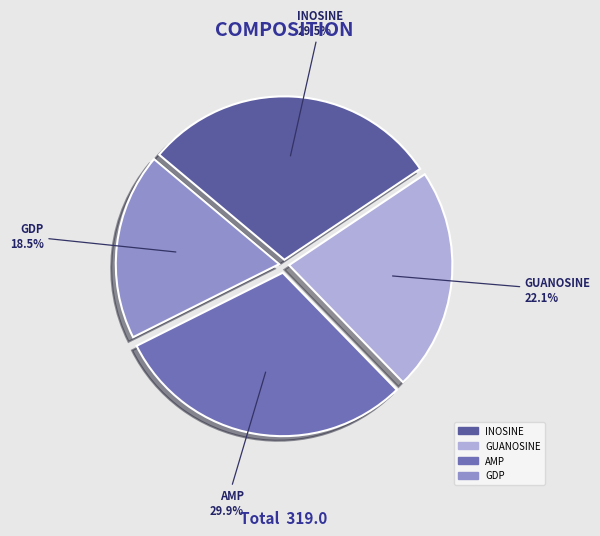

True or false: AMP accounts for 30% of the total.

True